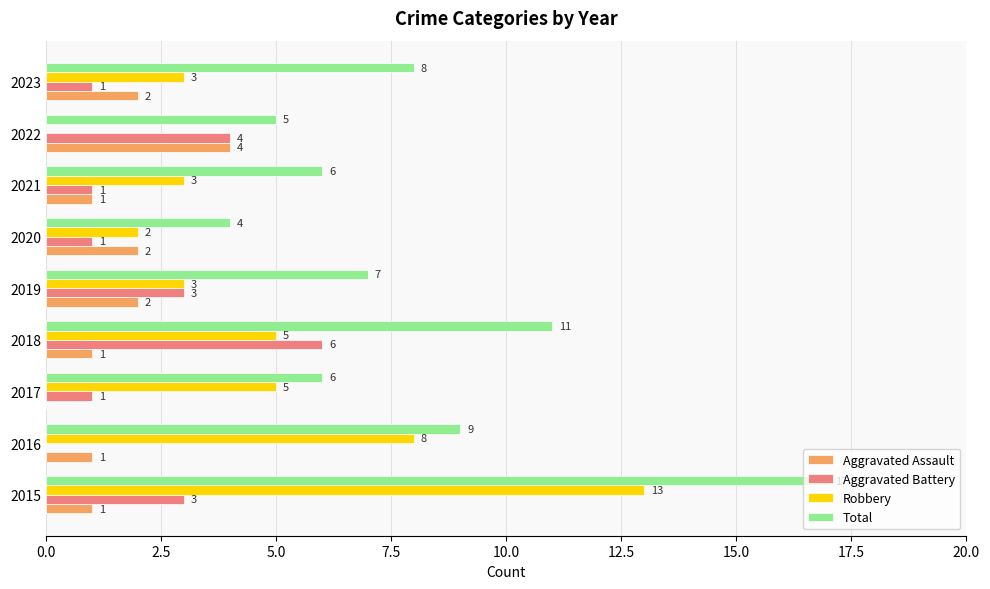

Is it true that Robbery equals 3 at 2021?

True